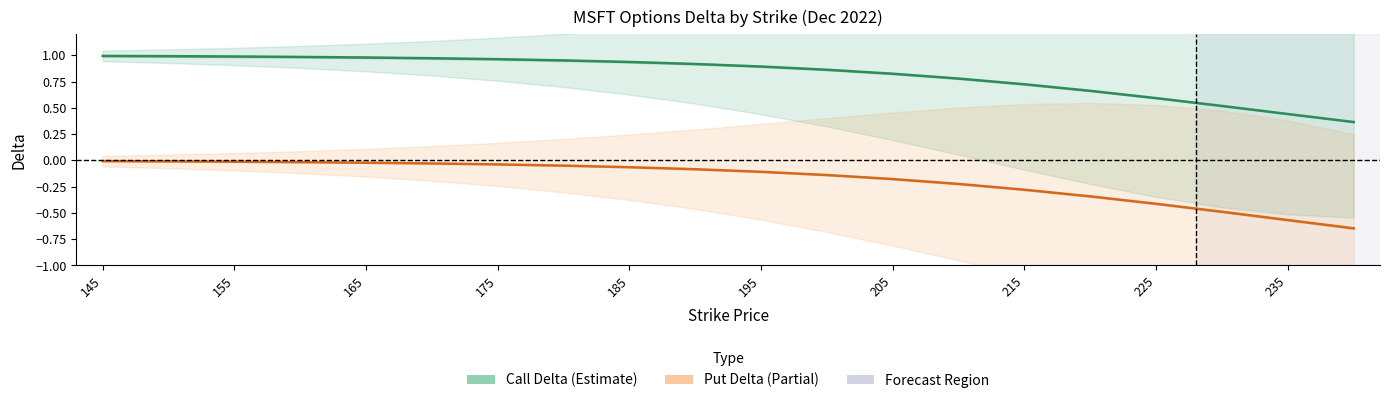

What is the spread (max minus min) of values at 235?

1.0